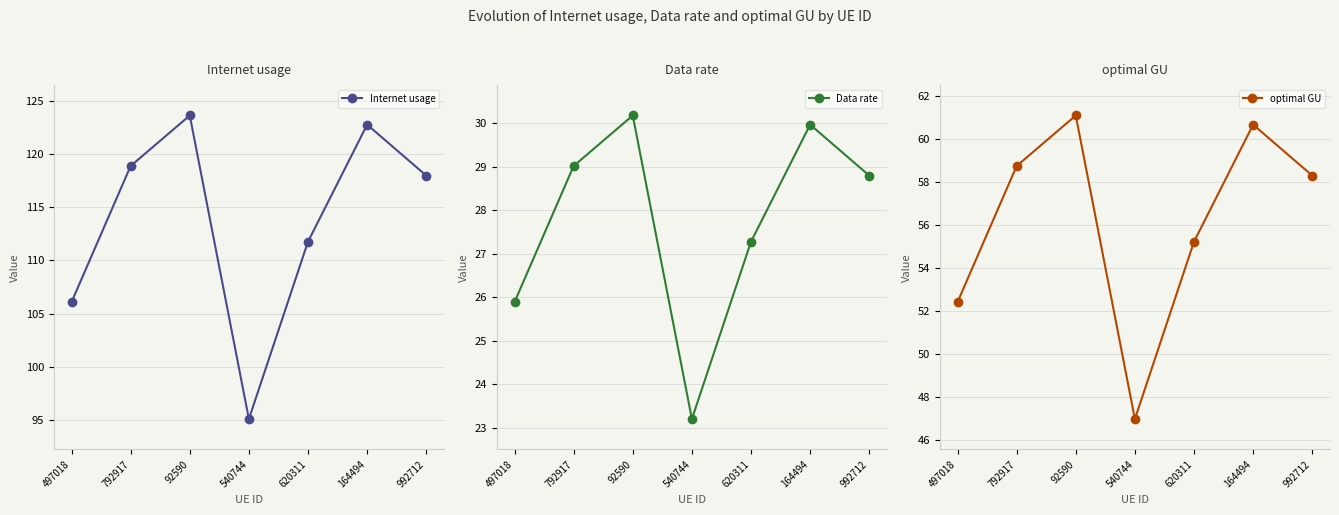

At which category does the chart reach its minimum across all series?

540744